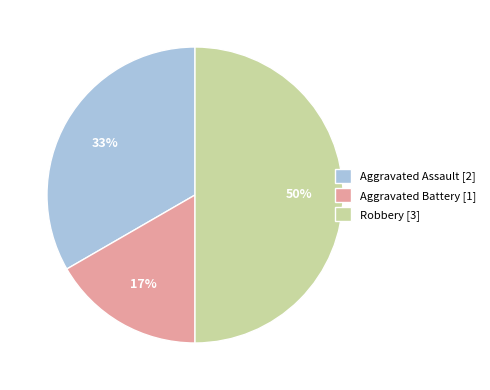

Do Aggravated Battery [1] and Robbery [3] together represent more than half of the pie?

Yes